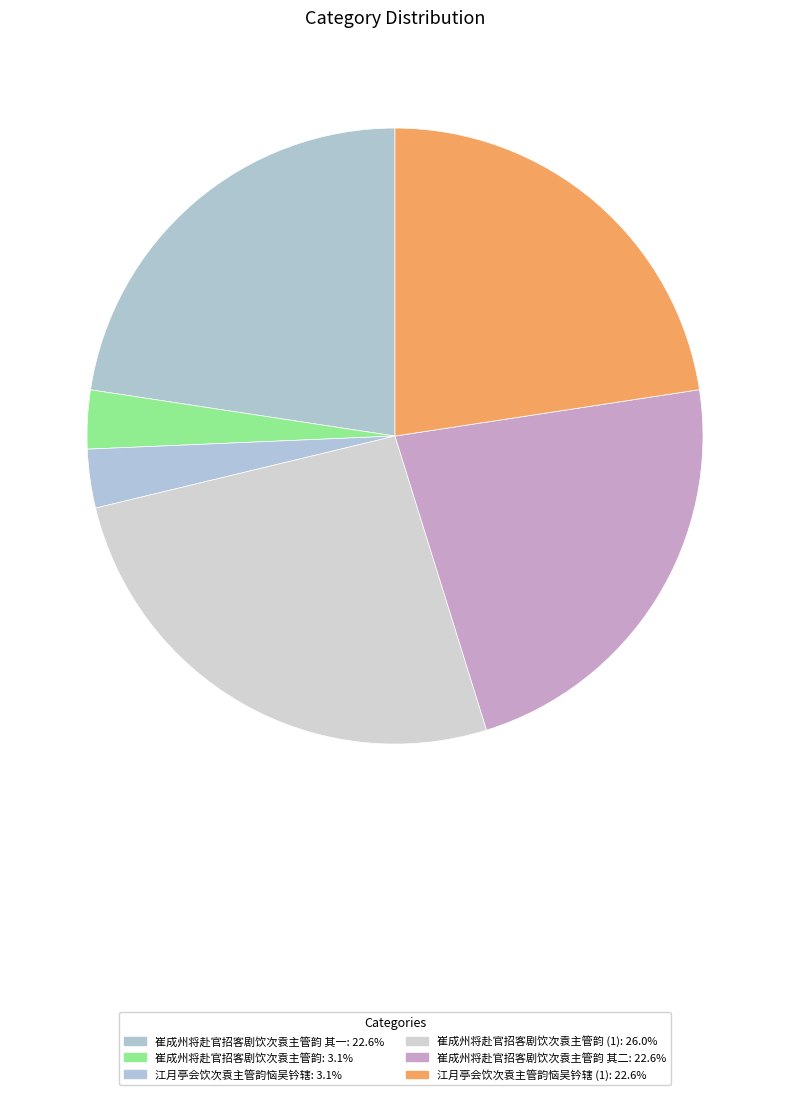

Count the number of slices in the pie.

6